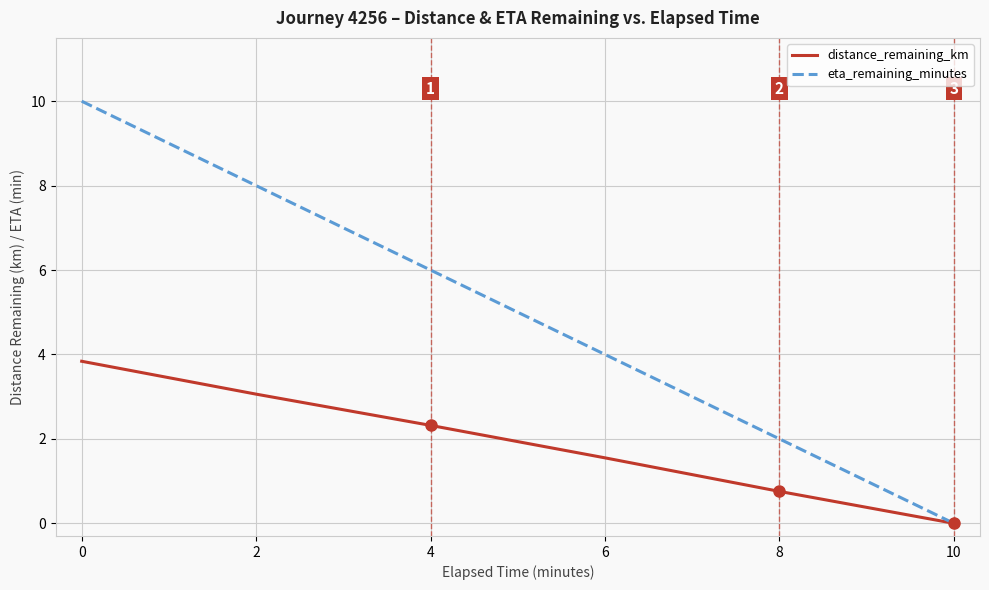

Is the value of eta_remaining_minutes at 8 greater than the value of distance_remaining_km at 4?

No